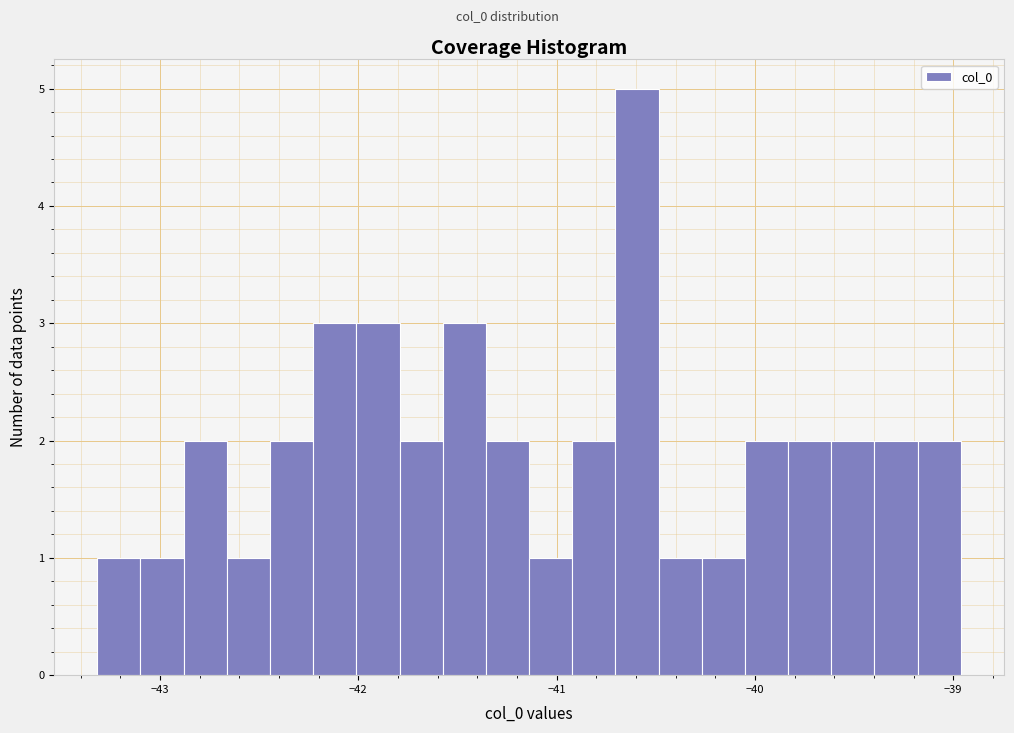

Read against the x-axis, roughly where is the centre of the tallest bar?

-40.6